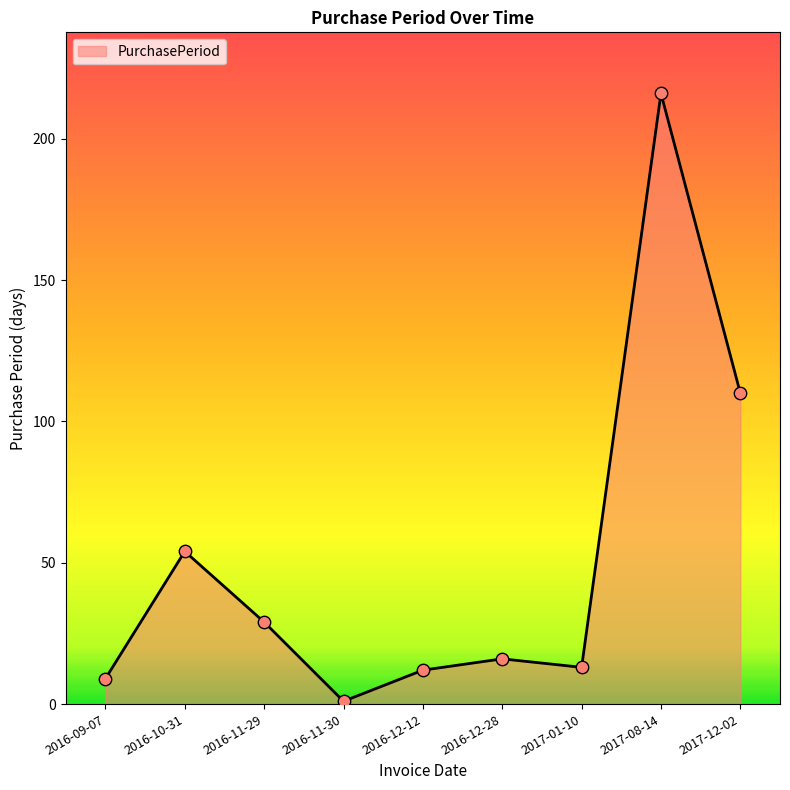

Approximately how many times larger is the value at 2017-08-14 compared to 2017-12-02?

2.0